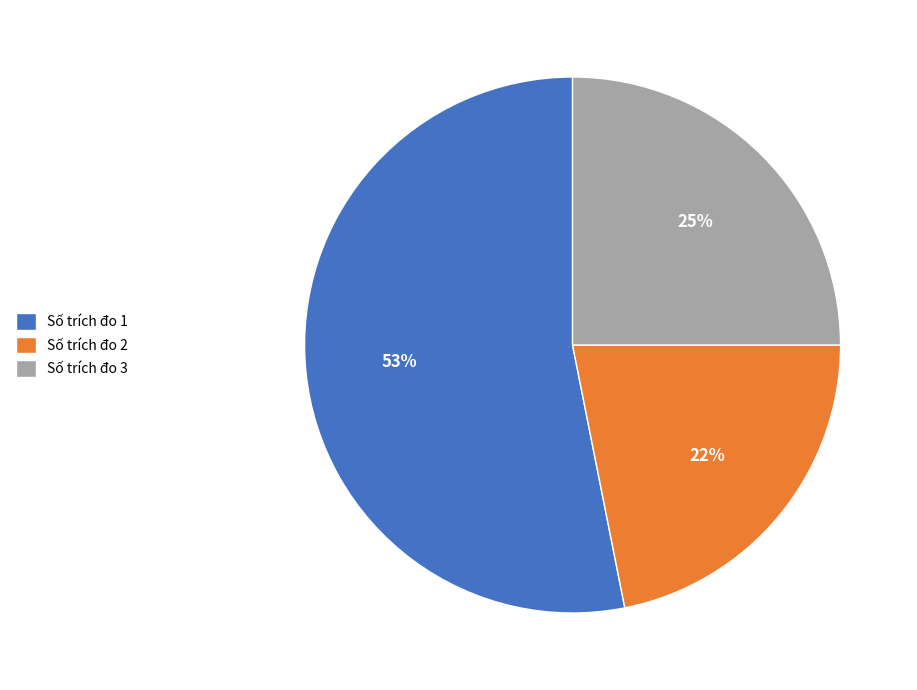

Which category has the smallest portion of the pie?

Số trích đo 2